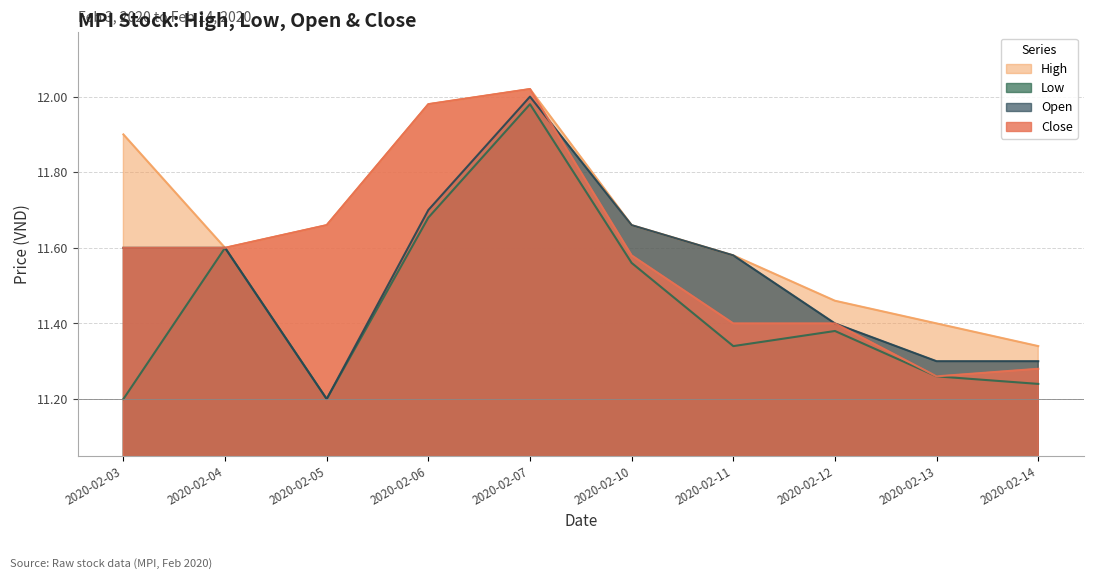

Where is open nearest to the value 11?

2020-02-05